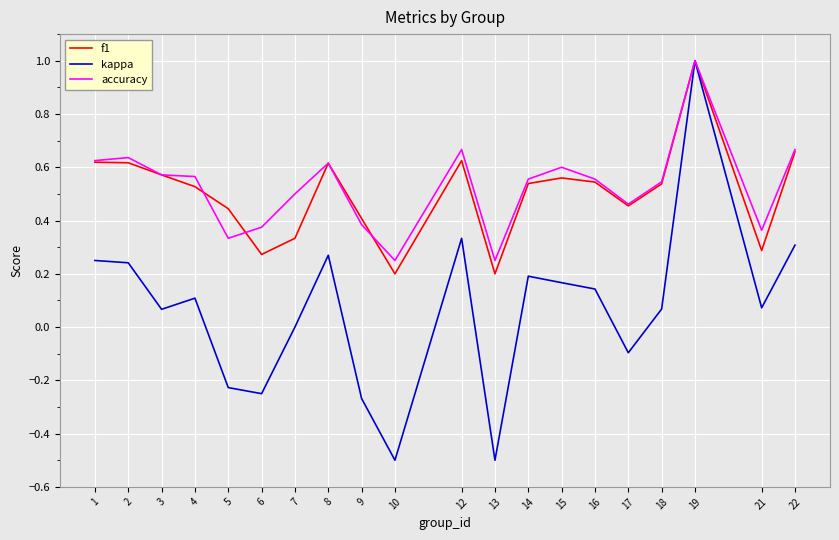

The accuracy series shows 0.6 at 21. True or false?

False